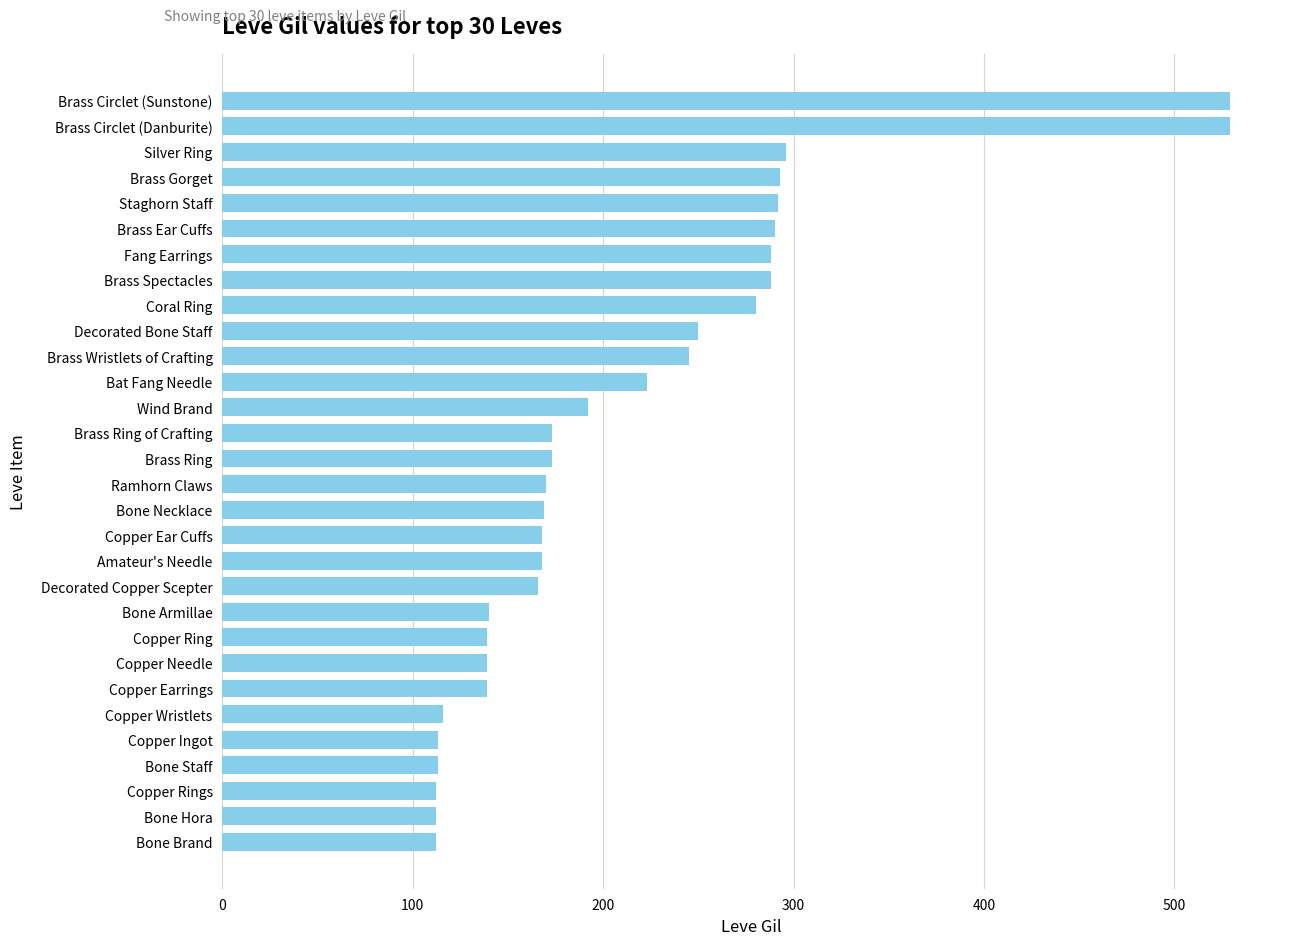

What is the difference between the maximum and second lowest values?

417